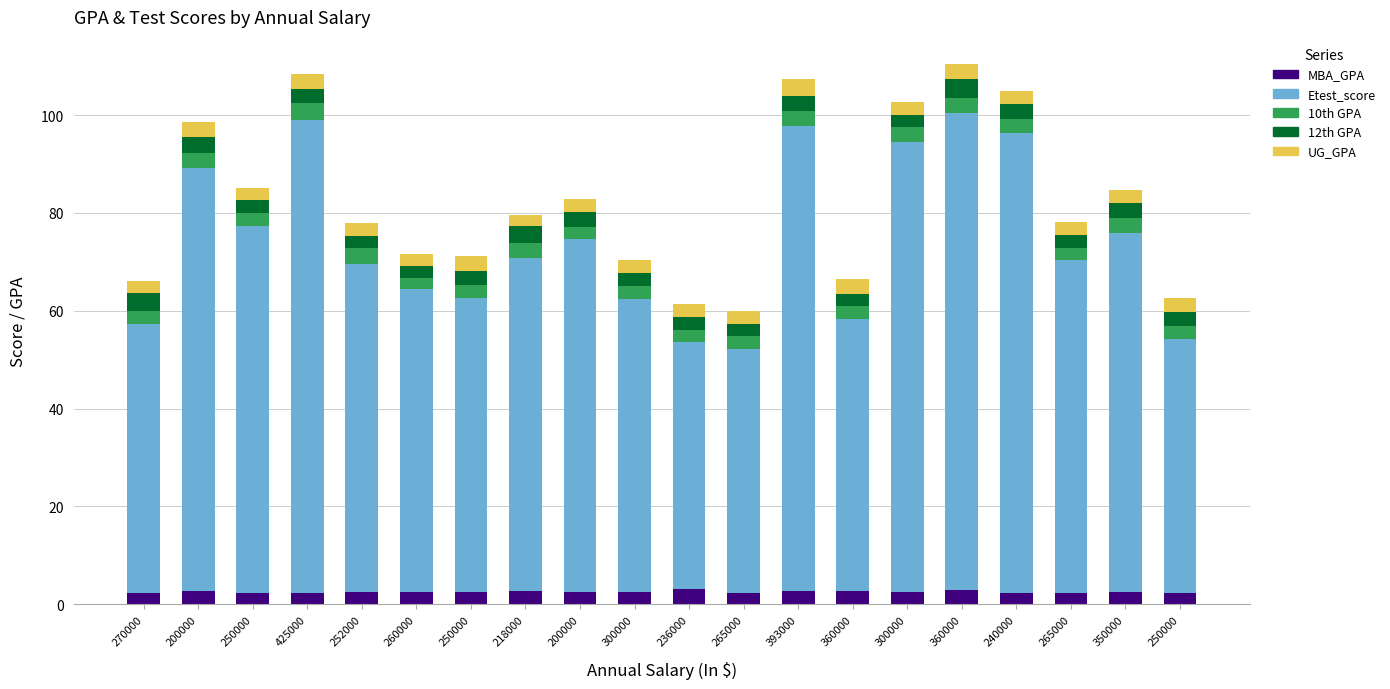

How many bars are there in total?

20